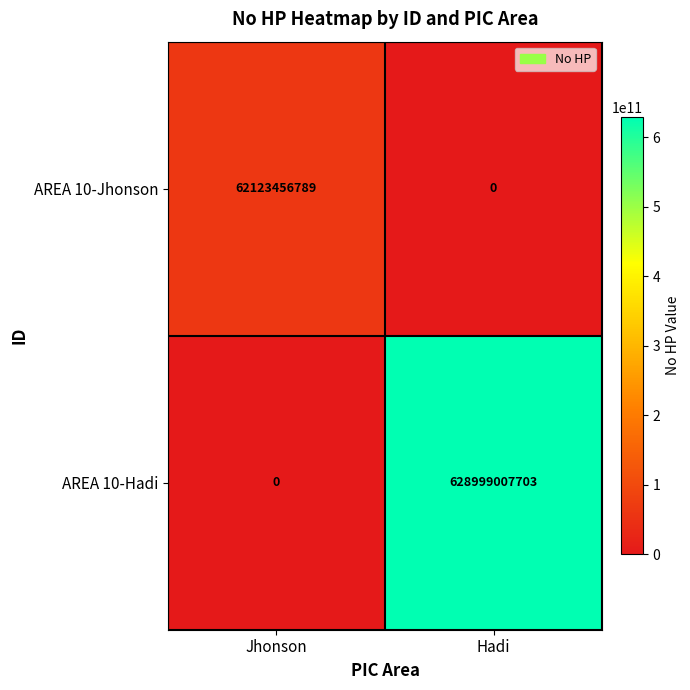

What is the difference between the highest and lowest values at Hadi?

628999007703